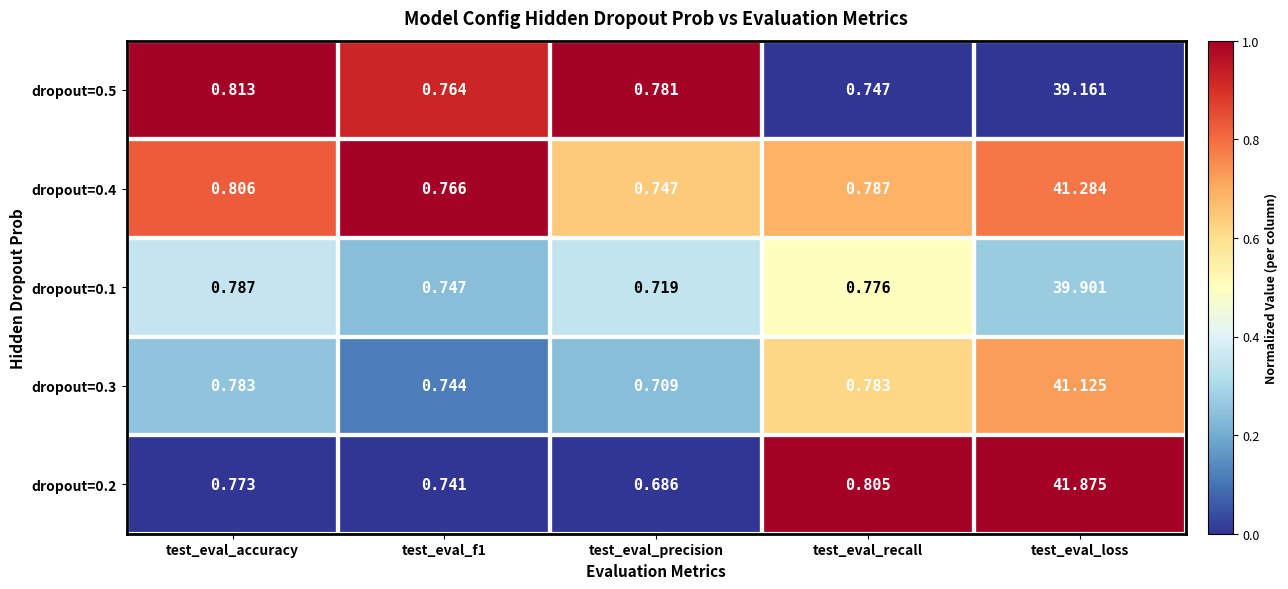

Which label corresponds to the largest value in the chart?

test_eval_loss